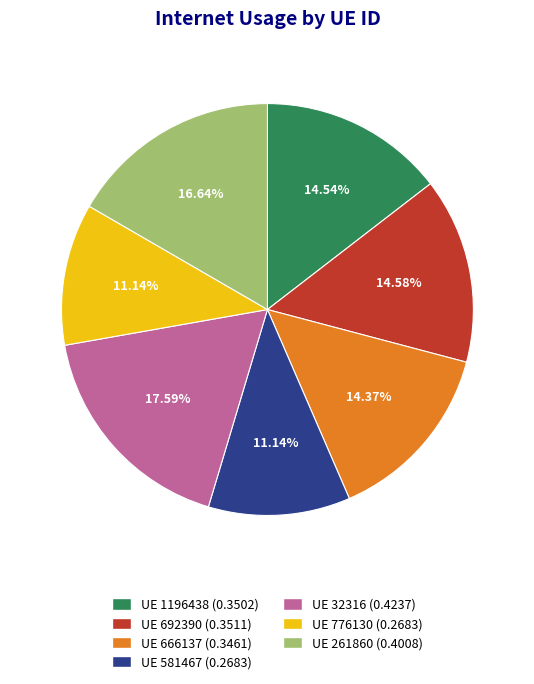

Count the number of slices in the pie.

7